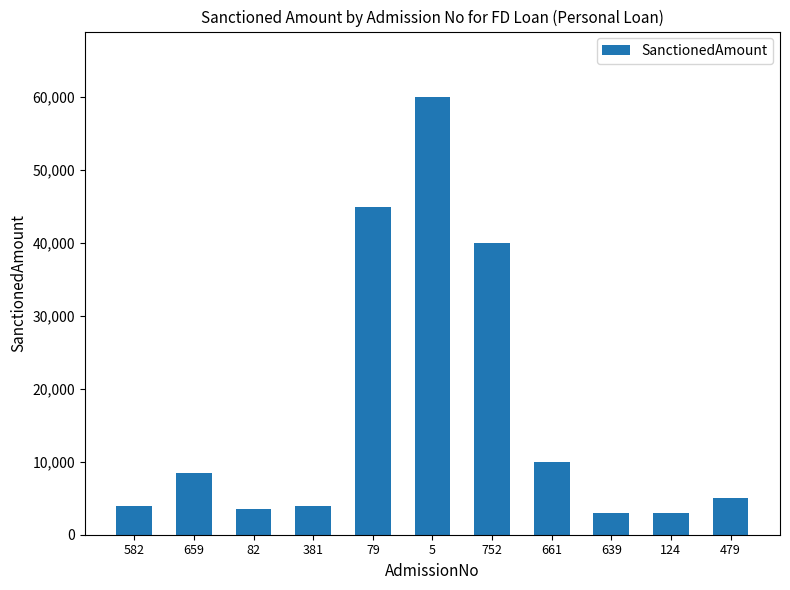

Where is the data nearest to the value 31500?

752